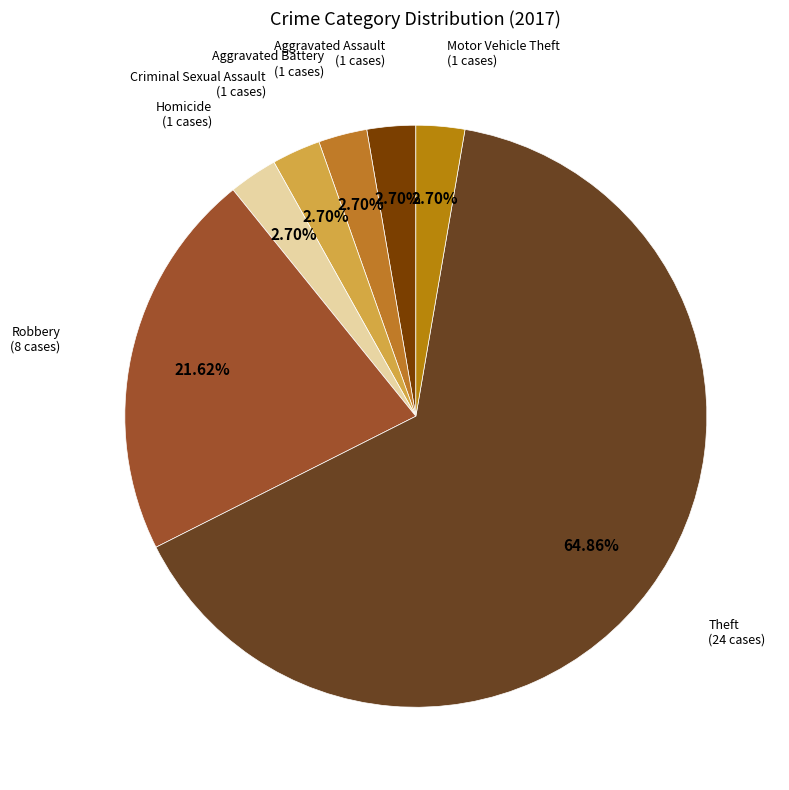

Count the number of slices in the pie.

7